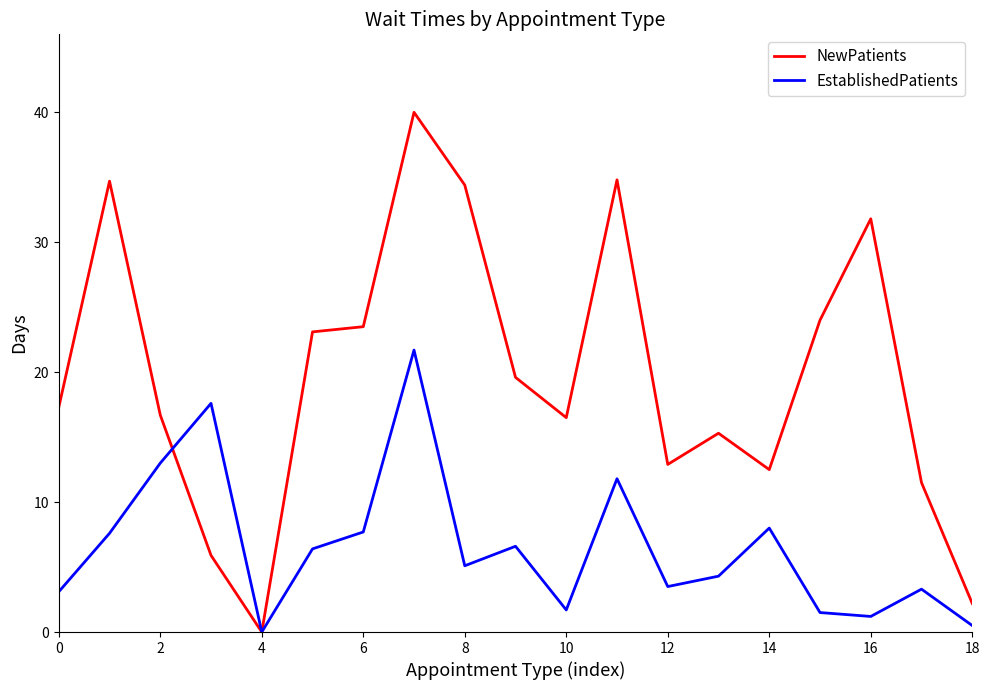

List the series in order of their peak value, lowest first.

EstablishedPatients, NewPatients